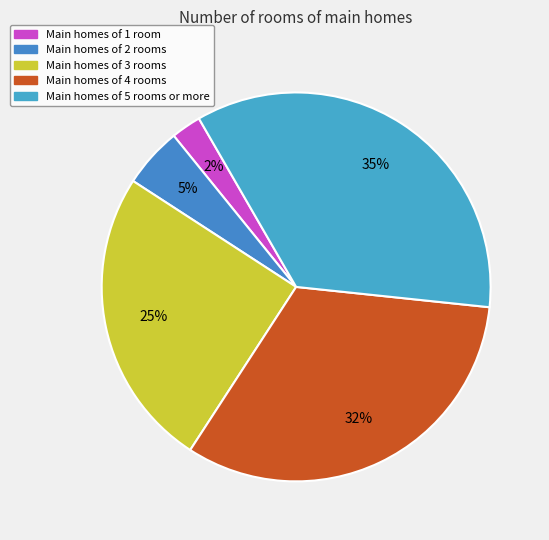

Count the number of slices in the pie.

5